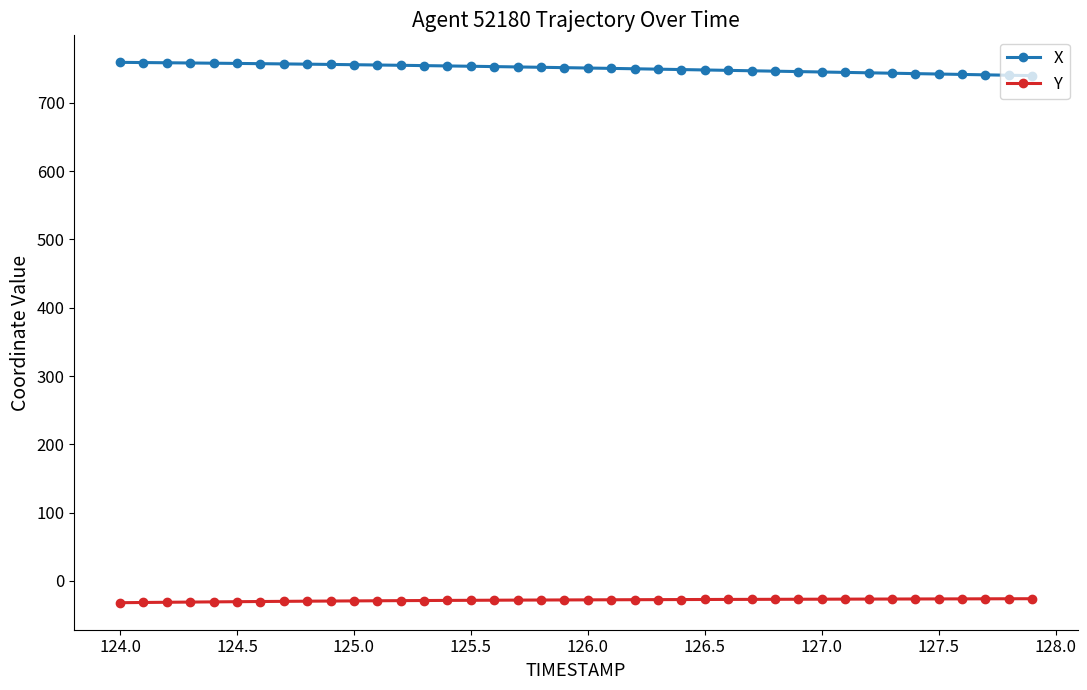

Rank the series by their maximum value, from lowest to highest.

Y, X